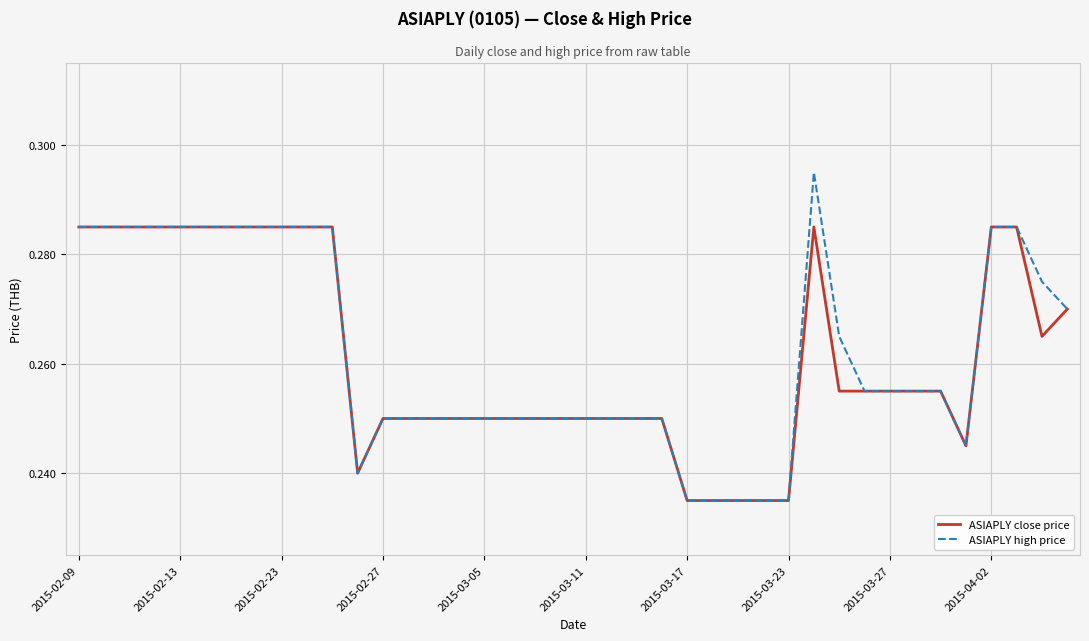

Which series has the widest spread of values?

ASIAPLY high price